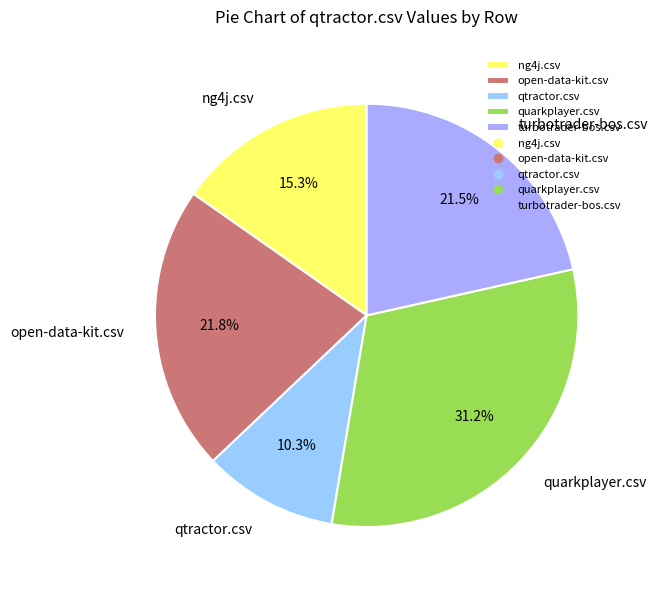

Is it true that qtractor.csv is 25% of the pie?

False